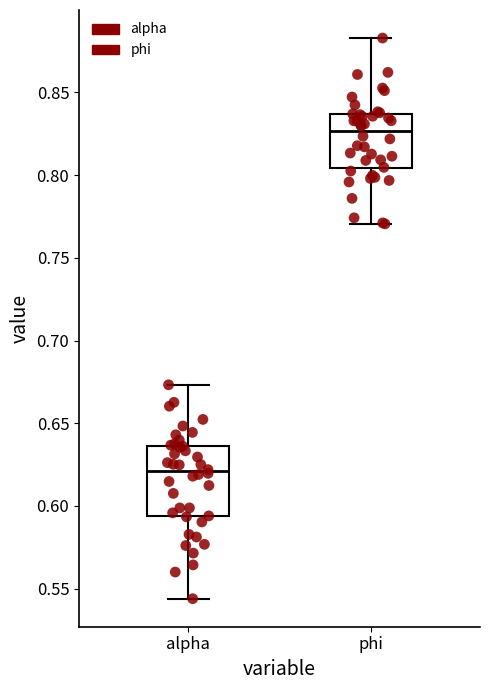

Reading left to right, read every box against the y-axis: the position of its median line, the range the box covers, and the ends of its whiskers. The values are not printed on the chart, so give them approximately, as read against the axis.

alpha: median 0.620, box 0.595 to 0.635, whiskers 0.545 to 0.675
phi: median 0.825, box 0.805 to 0.835, whiskers 0.770 to 0.885